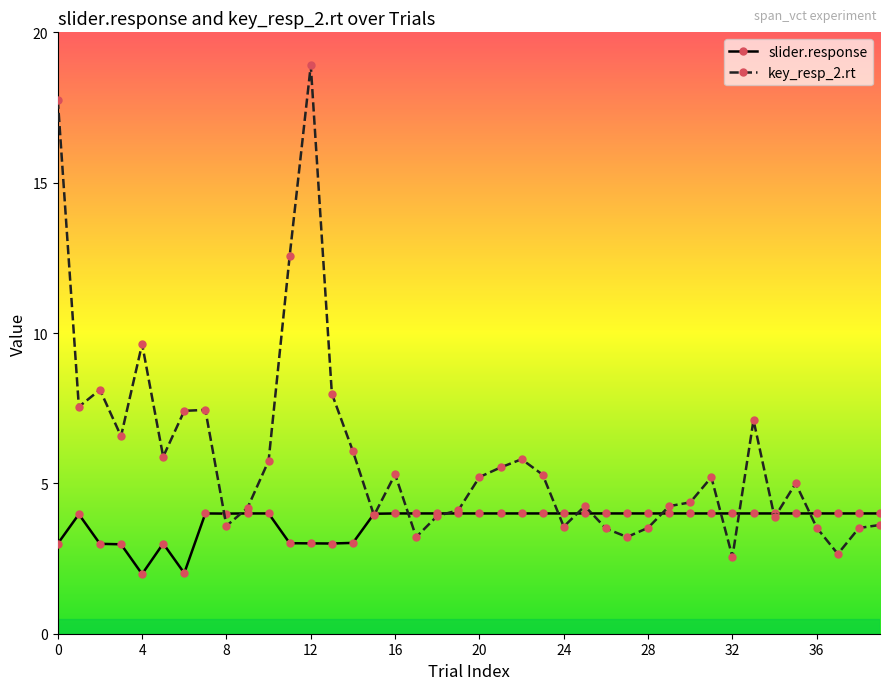

What is the value of the slider.response point at the 23rd from the left?

4.0